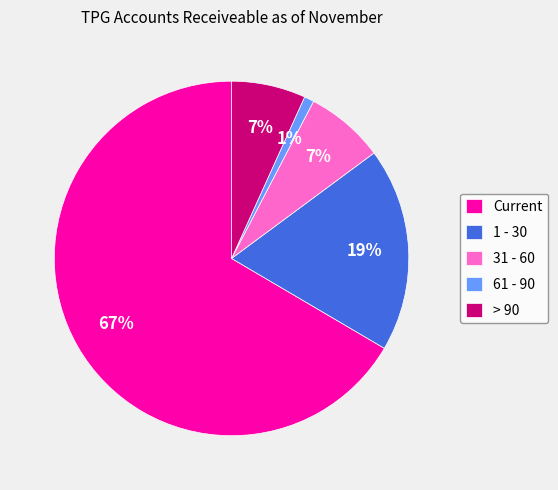

Is there any slice that represents more than half of the pie?

Yes